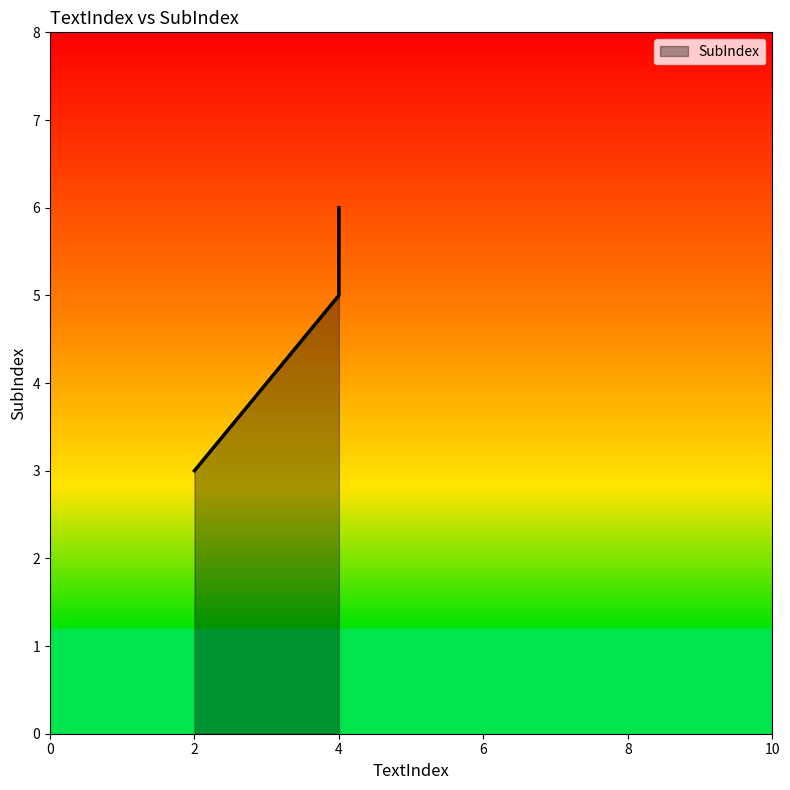

What is the minimum value shown in the chart?

3